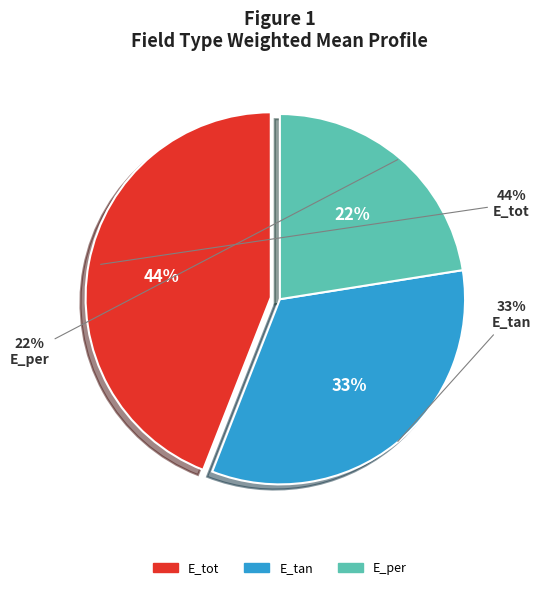

Is there a majority slice in this chart?

No